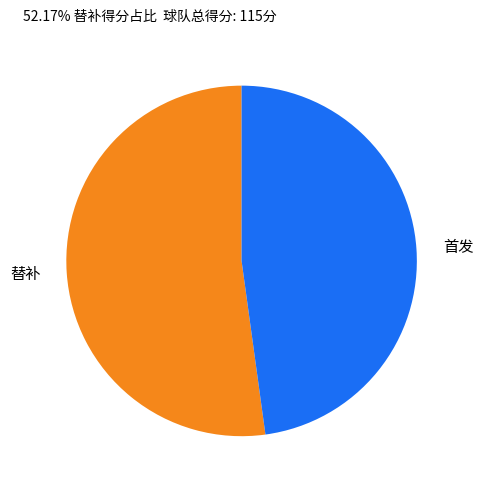

Which slice is the smallest?

首发